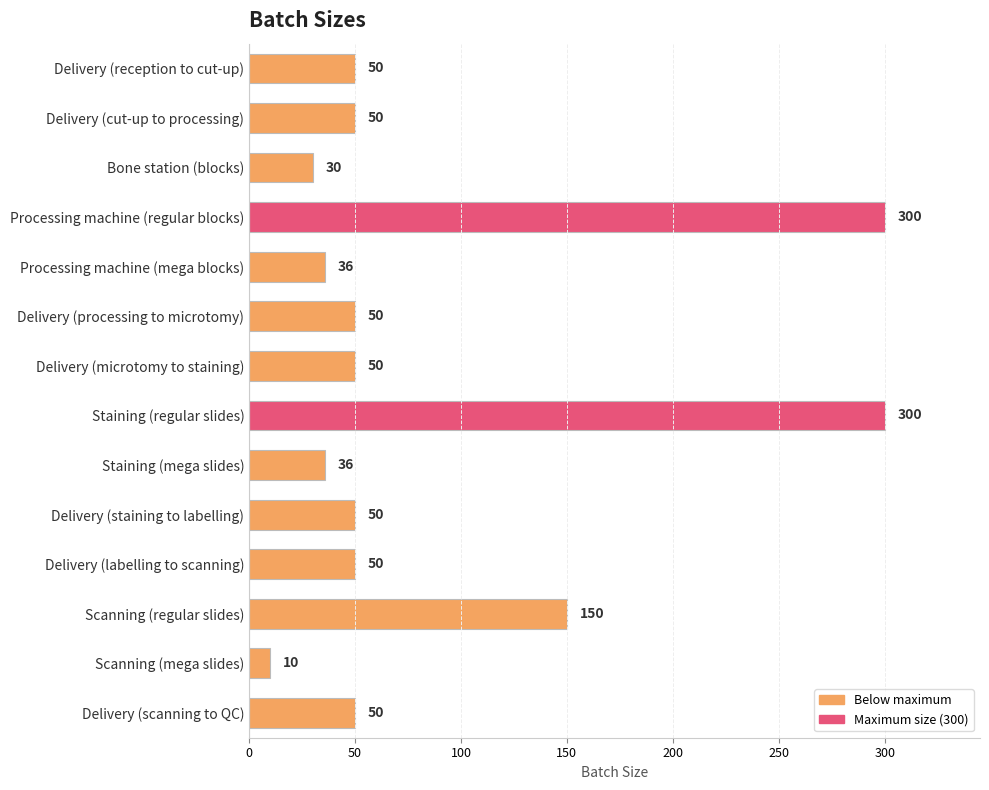

What is the change in value from Bone station (blocks) to Delivery (labelling to scanning)?

+20